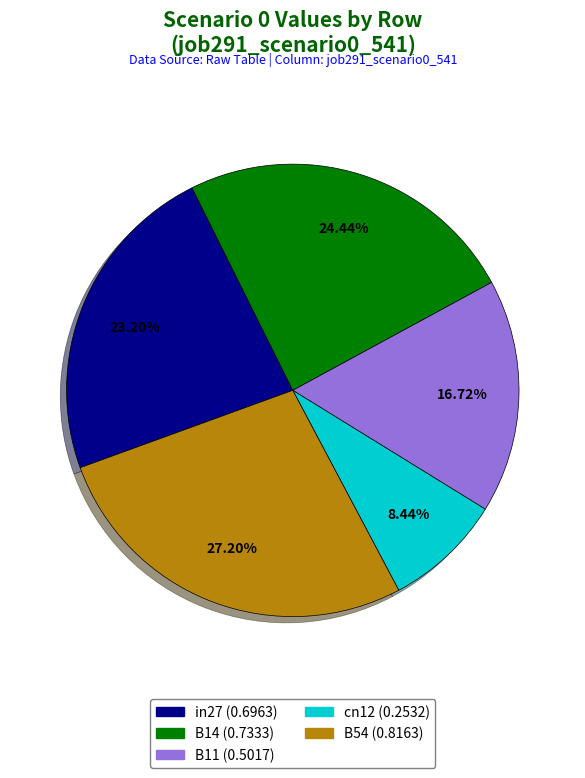

What percentage do in27 and cn12 together represent?

31.6%